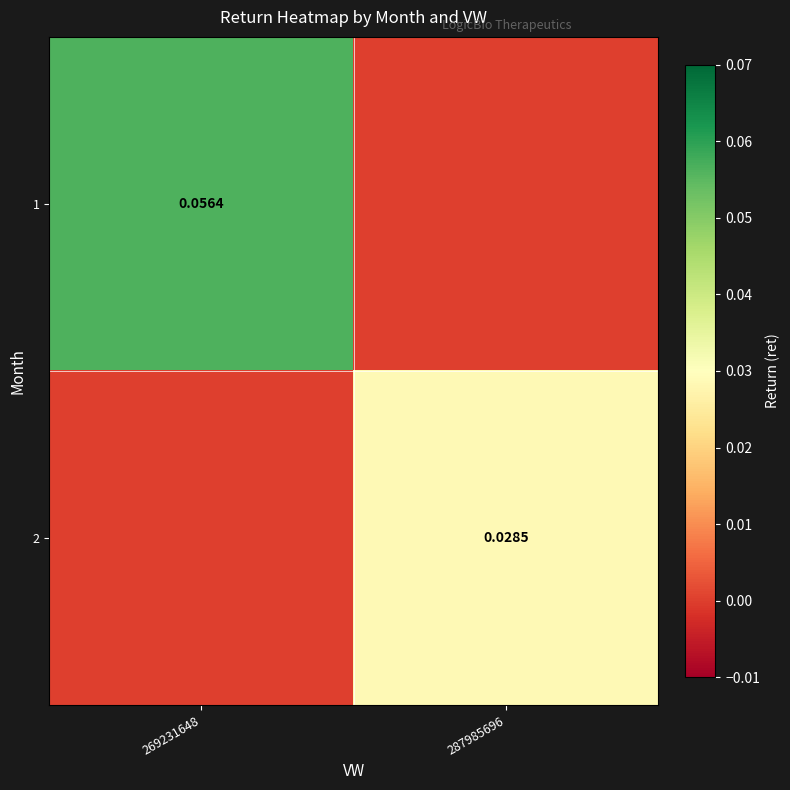

What is the total value across all series at 269231648?

0.1